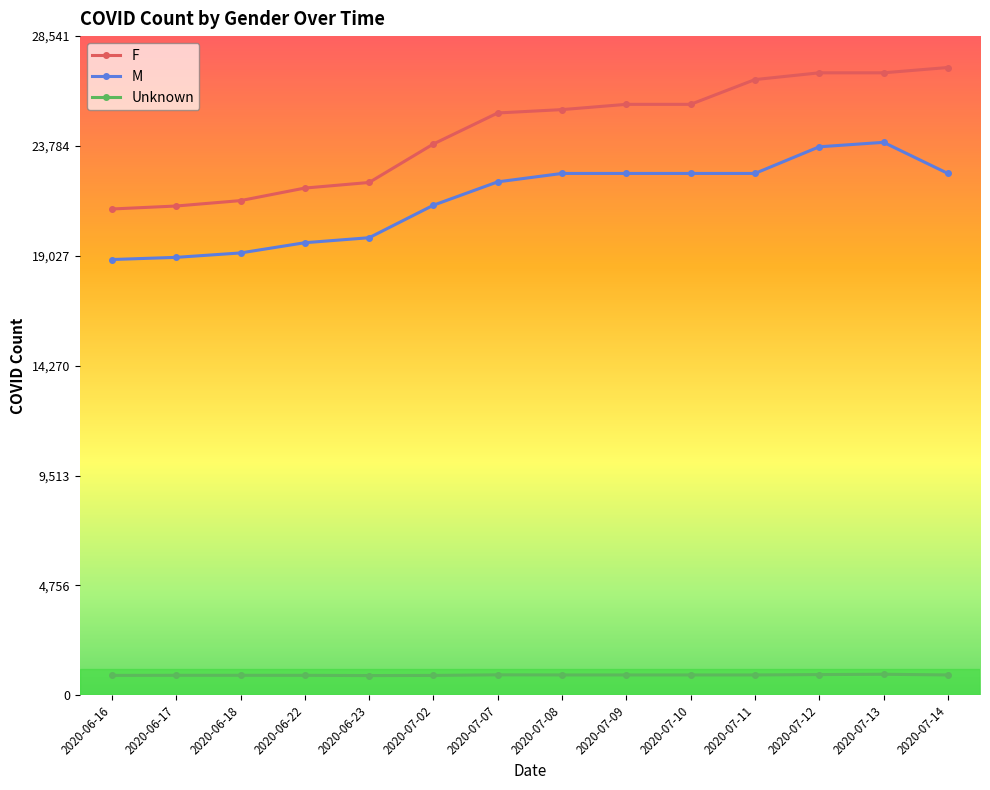

What is the sum of the Unknown values at 2020-07-09 and 2020-07-14?

1762